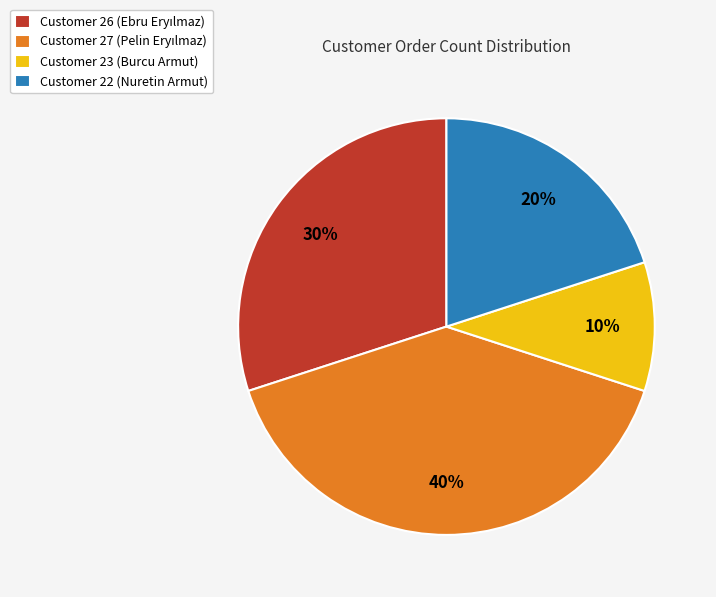

Which category has the smallest portion of the pie?

Customer 23 (Burcu Armut)